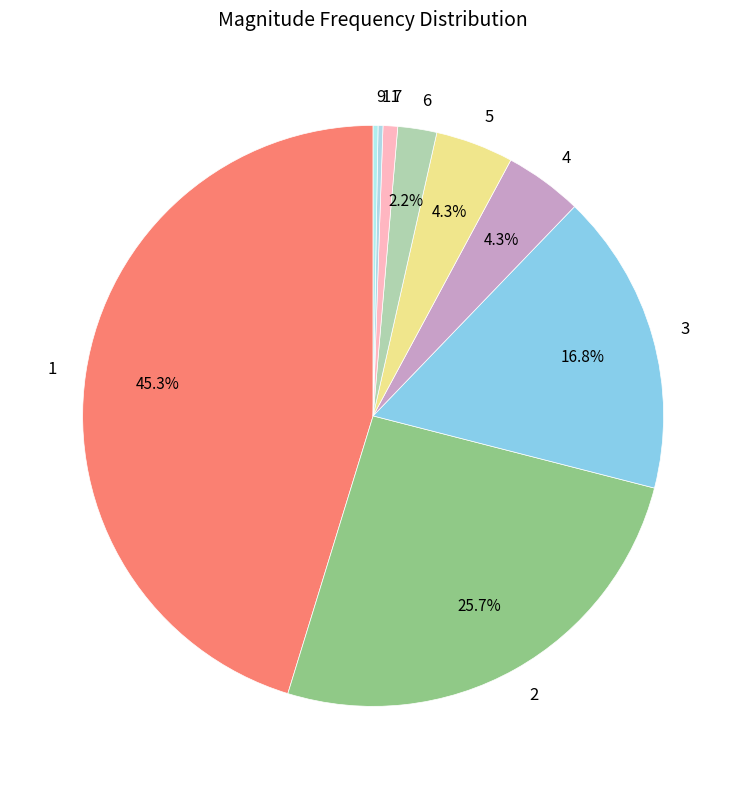

Does 3 represent more than half of the total?

No